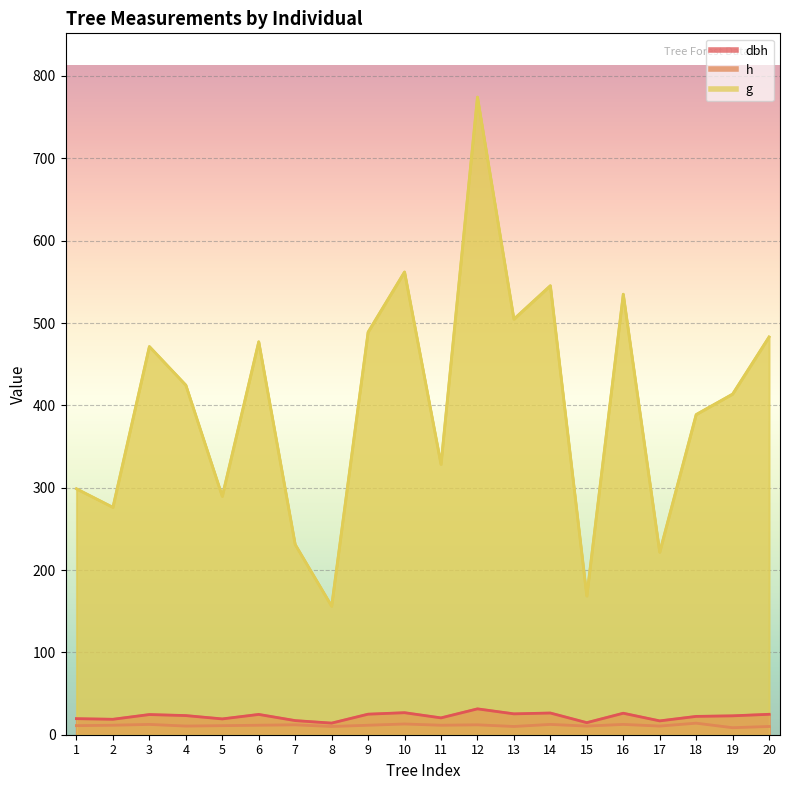

What is the average value of the dbh series?

22.2